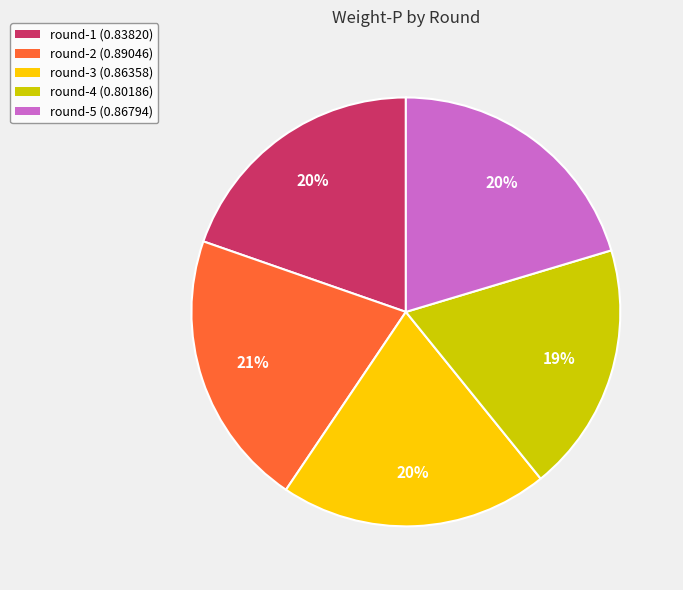

Is it true that round-1 is 33% of the pie?

False